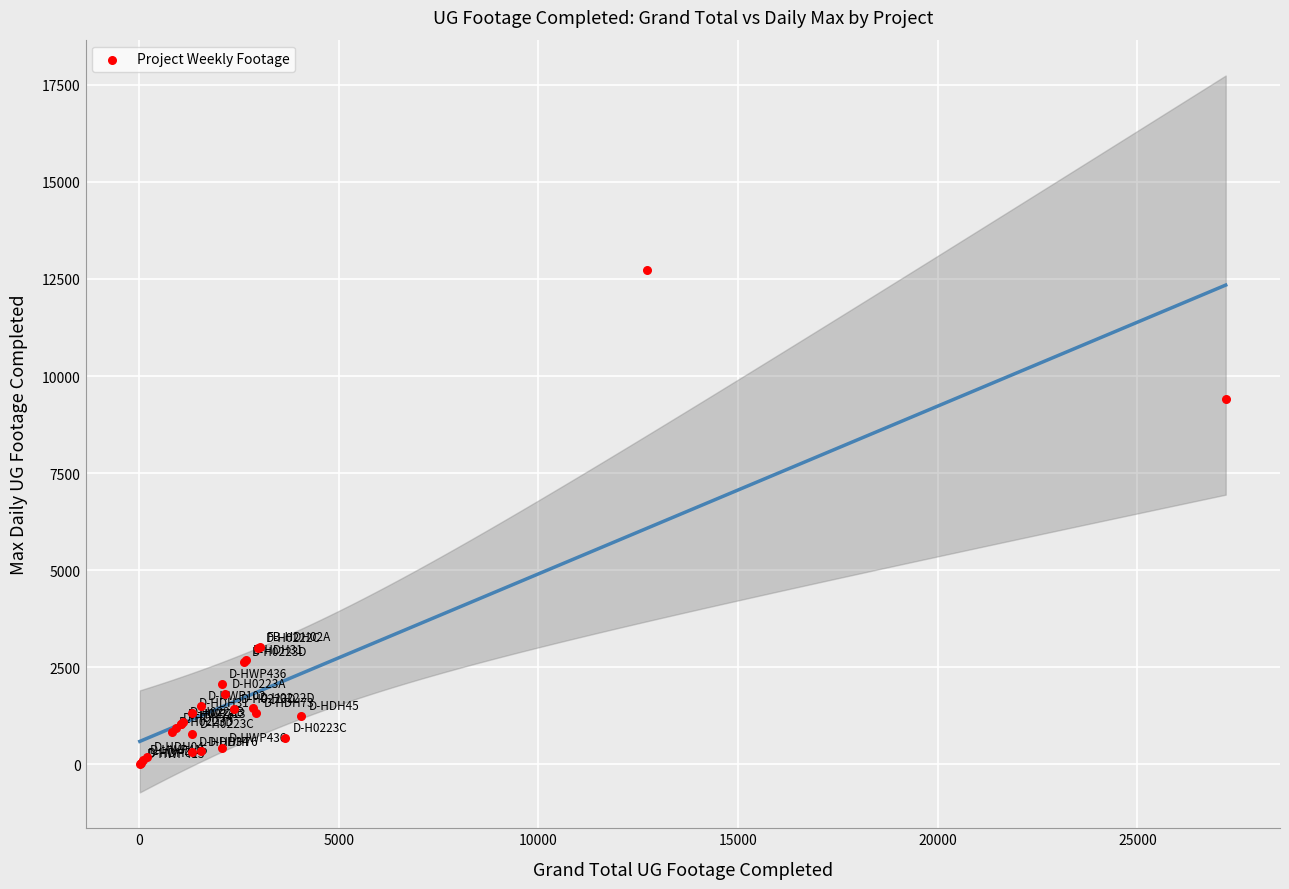

What Y value in the scatter plot is closest to 6370?

9397